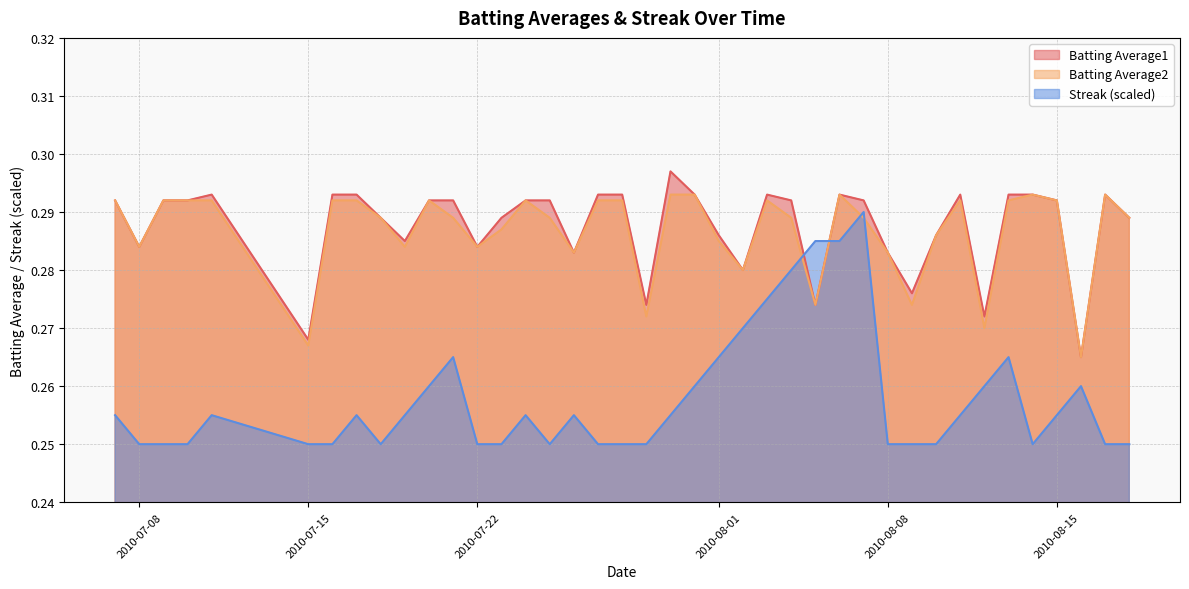

Reading right to left, list all the values displayed in this chart.

Batting Average1: 2010-08-18=0.3	2010-08-17=0.3	2010-08-16=0.3	2010-08-15=0.3	2010-08-14=0.3	2010-08-13=0.3	2010-08-12=0.3	2010-08-11=0.3	2010-08-10=0.3	2010-08-09=0.3	2010-08-08=0.3	2010-08-07=0.3	2010-08-06=0.3	2010-08-05=0.3	2010-08-04=0.3	2010-08-03=0.3	2010-08-02=0.3	2010-08-01=0.3	2010-07-31=0.3	2010-07-30=0.3	2010-07-29=0.3	2010-07-28=0.3	2010-07-27=0.3	2010-07-26=0.3	2010-07-25=0.3	2010-07-24=0.3	2010-07-23=0.3	2010-07-22=0.3	2010-07-21=0.3	2010-07-20=0.3	2010-07-19=0.3	2010-07-18=0.3	2010-07-17=0.3	2010-07-16=0.3	2010-07-15=0.3	2010-07-11=0.3	2010-07-10=0.3	2010-07-09=0.3	2010-07-08=0.3	2010-07-07=0.3
Batting Average2: 2010-08-18=0.3	2010-08-17=0.3	2010-08-16=0.3	2010-08-15=0.3	2010-08-14=0.3	2010-08-13=0.3	2010-08-12=0.3	2010-08-11=0.3	2010-08-10=0.3	2010-08-09=0.3	2010-08-08=0.3	2010-08-07=0.3	2010-08-06=0.3	2010-08-05=0.3	2010-08-04=0.3	2010-08-03=0.3	2010-08-02=0.3	2010-08-01=0.3	2010-07-31=0.3	2010-07-30=0.3	2010-07-29=0.3	2010-07-28=0.3	2010-07-27=0.3	2010-07-26=0.3	2010-07-25=0.3	2010-07-24=0.3	2010-07-23=0.3	2010-07-22=0.3	2010-07-21=0.3	2010-07-20=0.3	2010-07-19=0.3	2010-07-18=0.3	2010-07-17=0.3	2010-07-16=0.3	2010-07-15=0.3	2010-07-11=0.3	2010-07-10=0.3	2010-07-09=0.3	2010-07-08=0.3	2010-07-07=0.3
Streak: 2010-08-18=0.2	2010-08-17=0.2	2010-08-16=0.3	2010-08-15=0.3	2010-08-14=0.2	2010-08-13=0.3	2010-08-12=0.3	2010-08-11=0.3	2010-08-10=0.2	2010-08-09=0.2	2010-08-08=0.2	2010-08-07=0.3	2010-08-06=0.3	2010-08-05=0.3	2010-08-04=0.3	2010-08-03=0.3	2010-08-02=0.3	2010-08-01=0.3	2010-07-31=0.3	2010-07-30=0.3	2010-07-29=0.2	2010-07-28=0.2	2010-07-27=0.2	2010-07-26=0.3	2010-07-25=0.2	2010-07-24=0.3	2010-07-23=0.2	2010-07-22=0.2	2010-07-21=0.3	2010-07-20=0.3	2010-07-19=0.3	2010-07-18=0.2	2010-07-17=0.3	2010-07-16=0.2	2010-07-15=0.2	2010-07-11=0.3	2010-07-10=0.2	2010-07-09=0.2	2010-07-08=0.2	2010-07-07=0.3